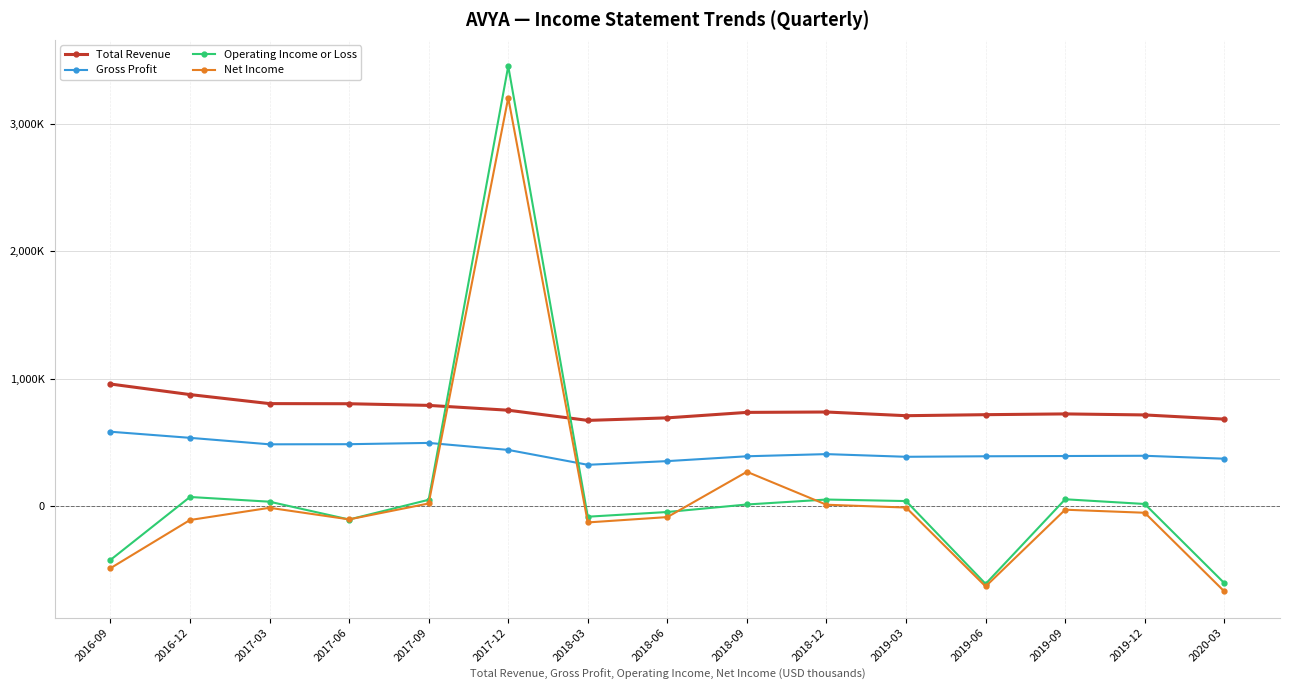

Rank the series at 2019-12 from lowest to highest value.

Net Income, Operating Income or Loss, Gross Profit, Total Revenue